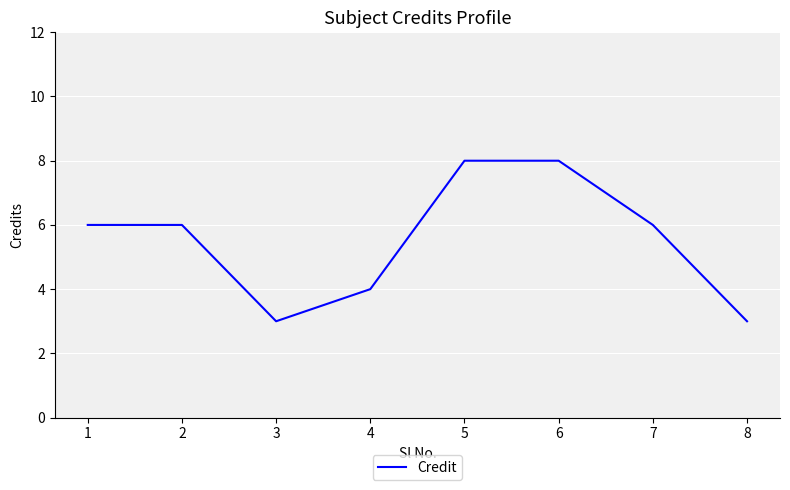

How many categories are shown in the chart?

8